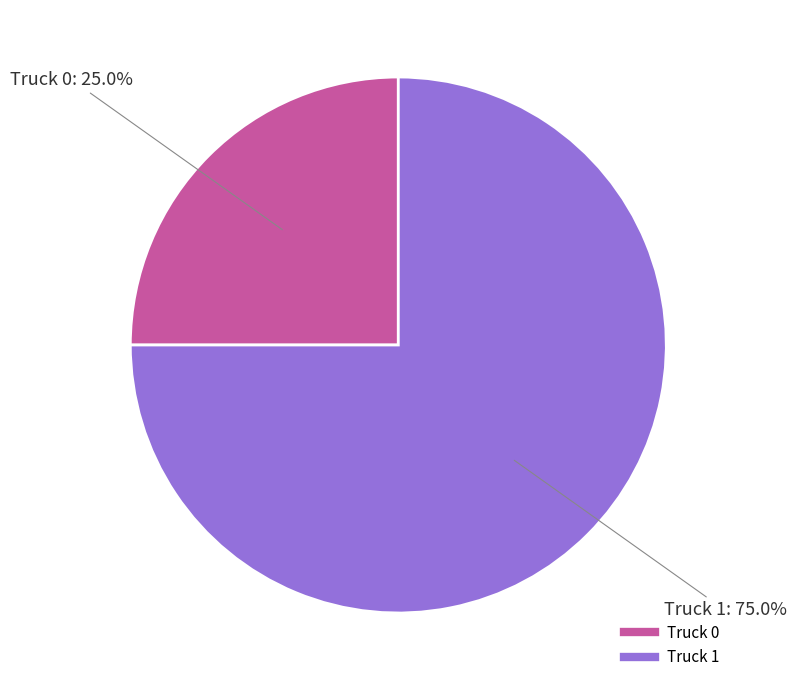

Between Truck 0 and Truck 1, which is larger?

Truck 1